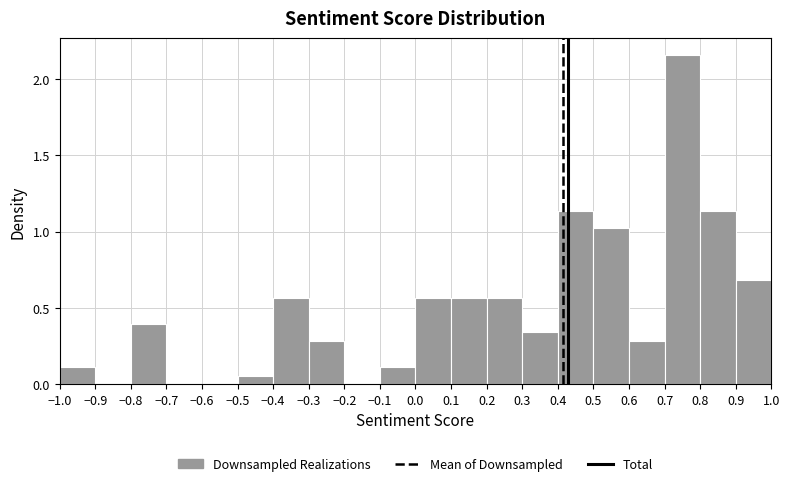

Over which range of the x-axis is the bar tallest?

0.7 to 0.8